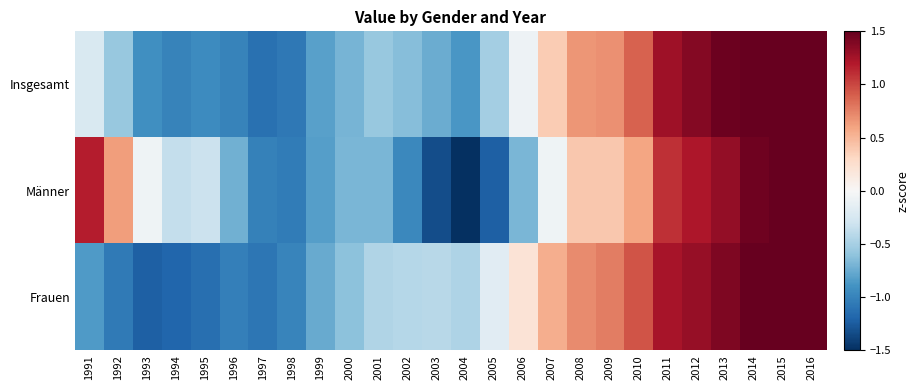

How many categories are shown in the chart?

26